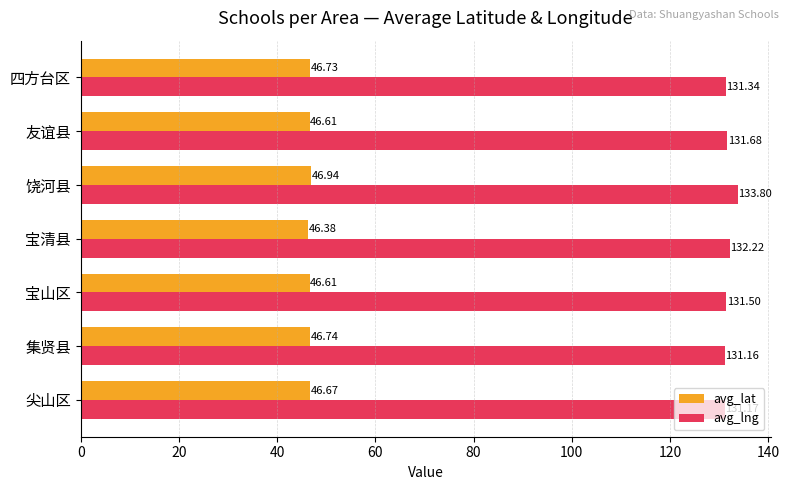

What is the total value across all series at 尖山区?

177.8